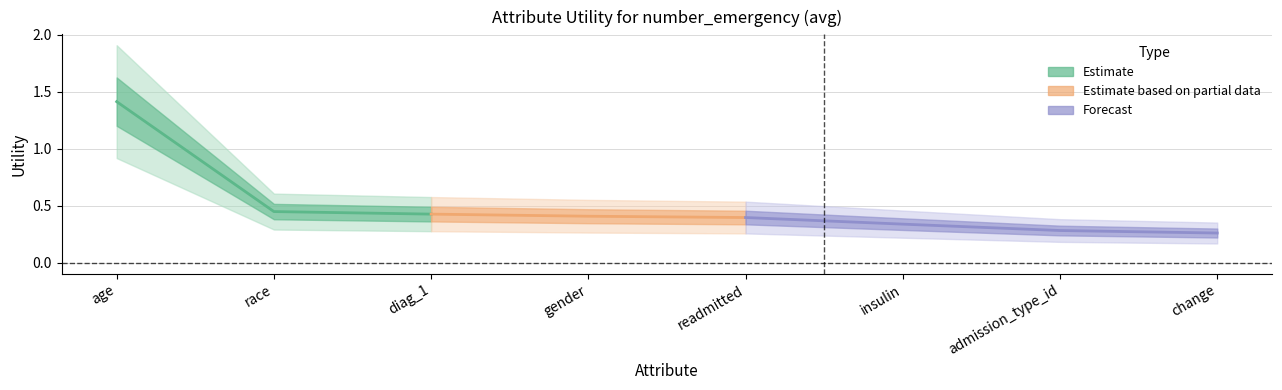

What is the change in value from age to readmitted?

-1.0